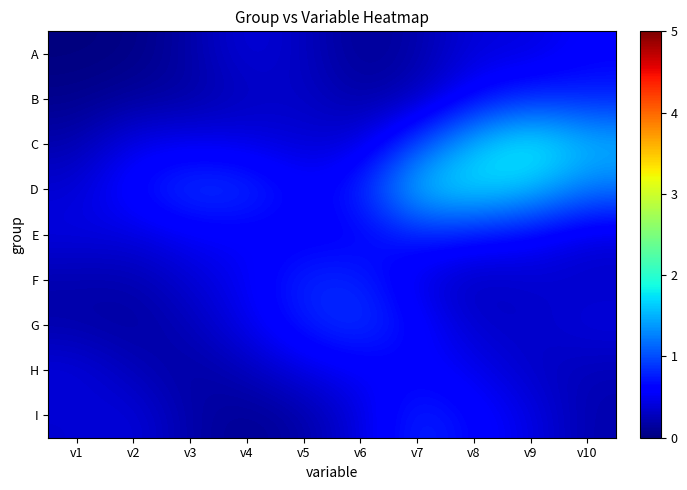

Count the number of data series in this chart.

9